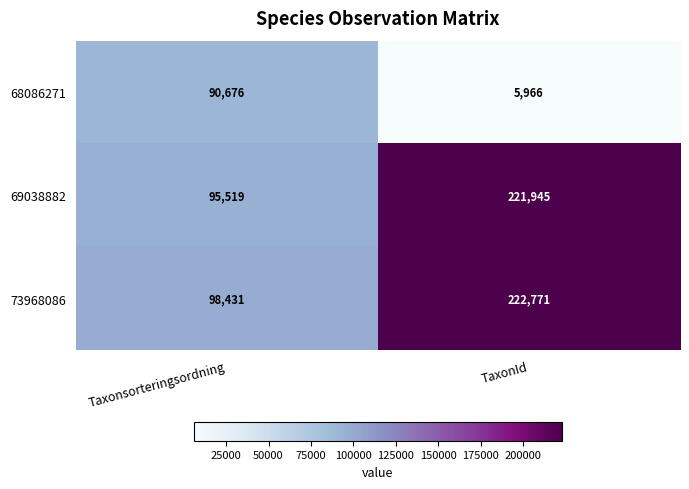

List the series in order of their peak value, highest first.

73968086, 69038882, 68086271